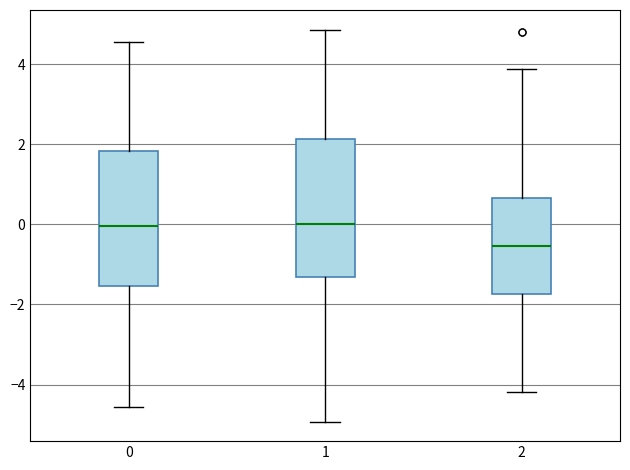

Which box's median line is the lowest?

2